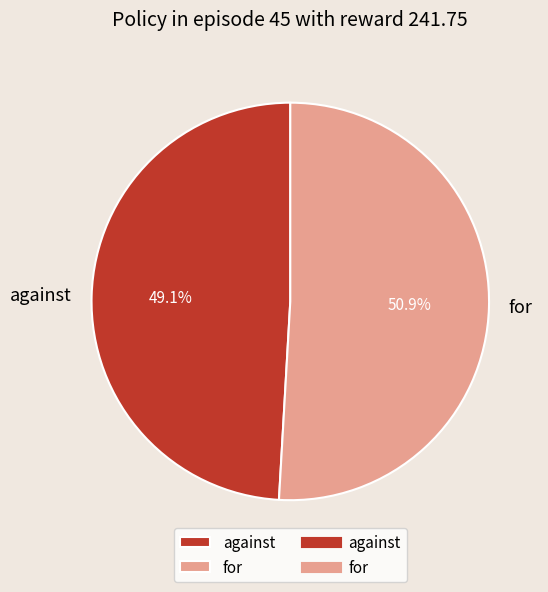

The against slice represents 38% of the pie. True or false?

False